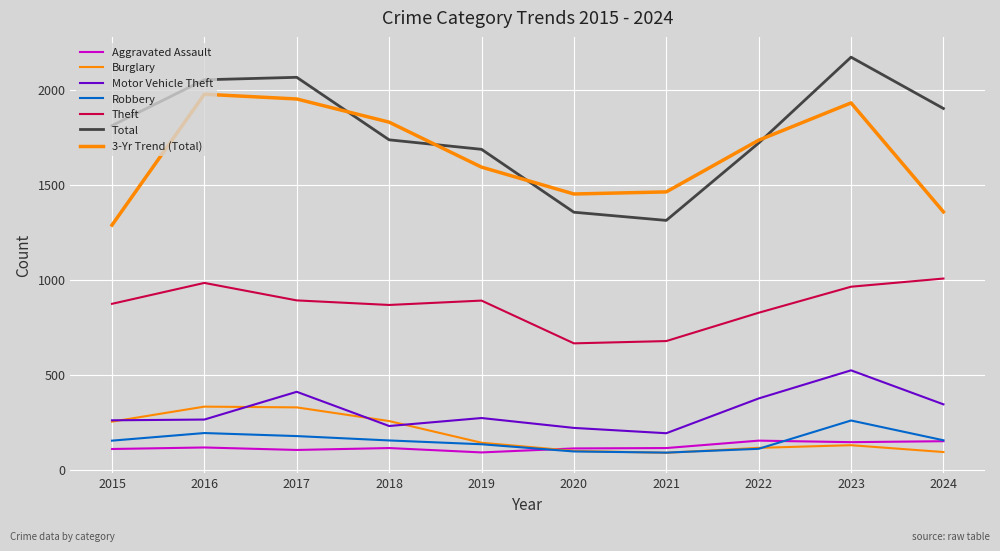

How many lines are shown in the chart?

7